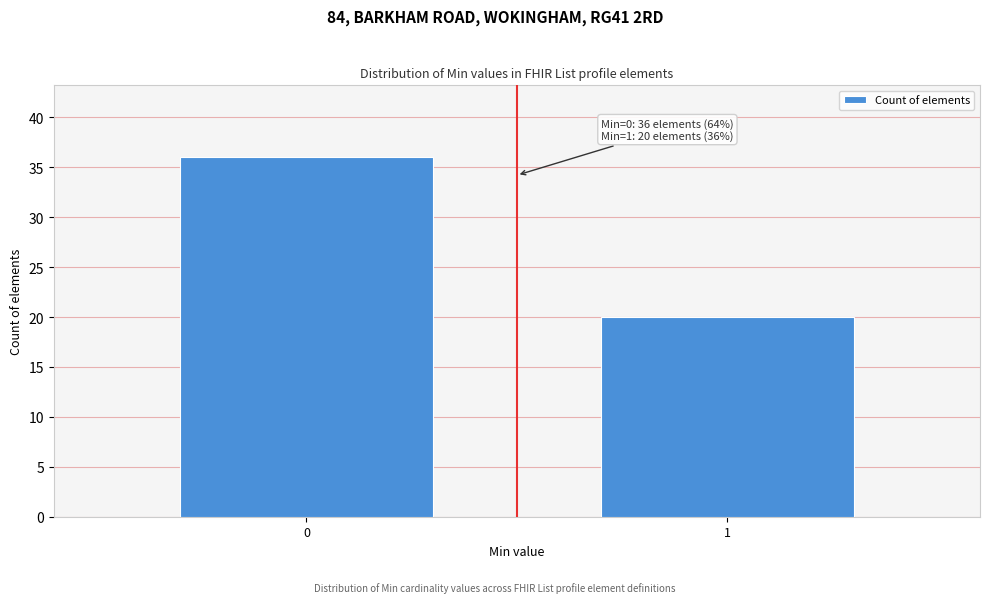

Reading right to left, what are all the values shown in this chart?

1=20	0=36